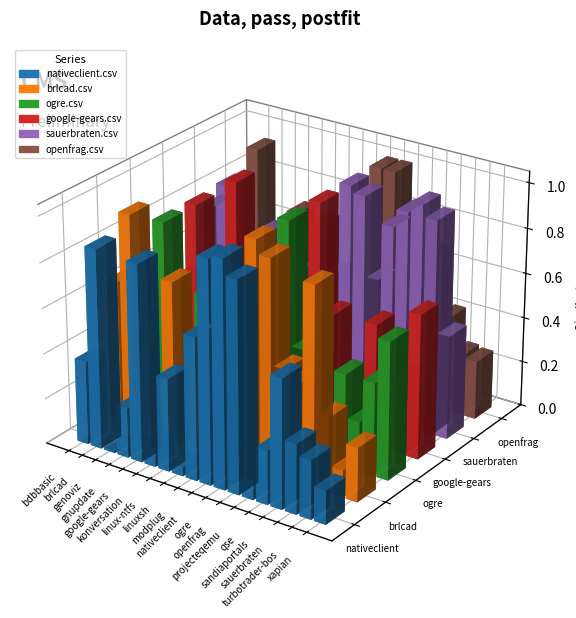

Between ogre.csv and turbotrader-bos.csv, which series saw the biggest shift?

brlcad.csv